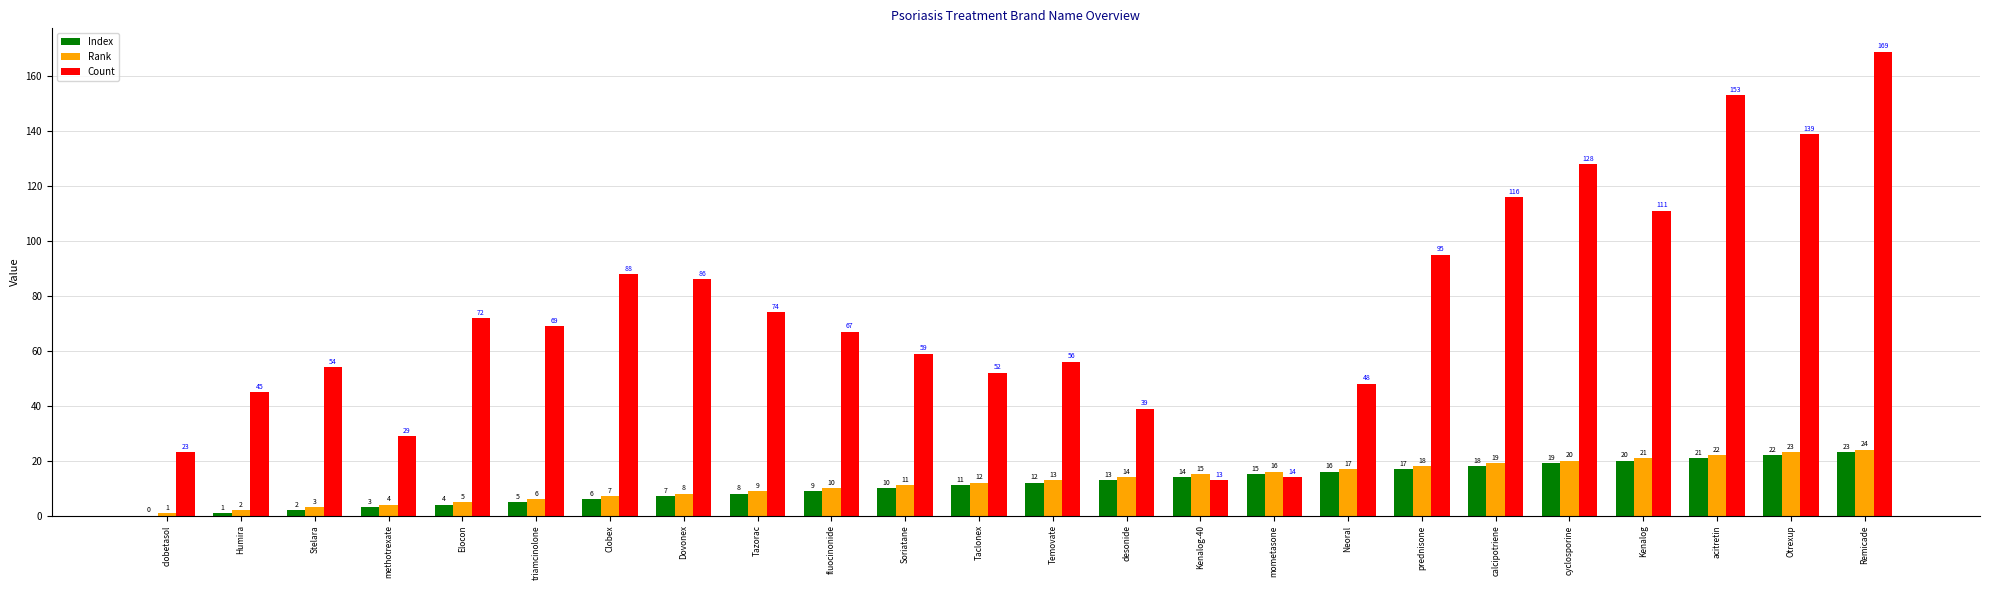

True or false: Index has a value of 3 at methotrexate.

True